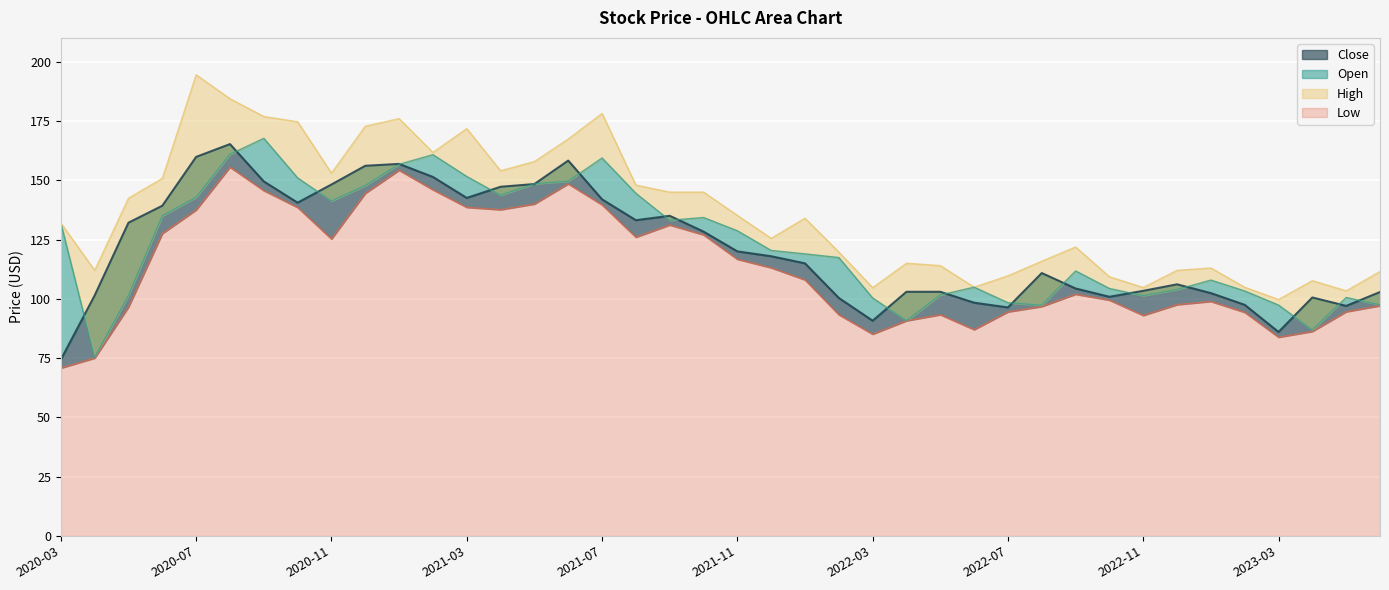

How many values in the High series exceed 134?

19